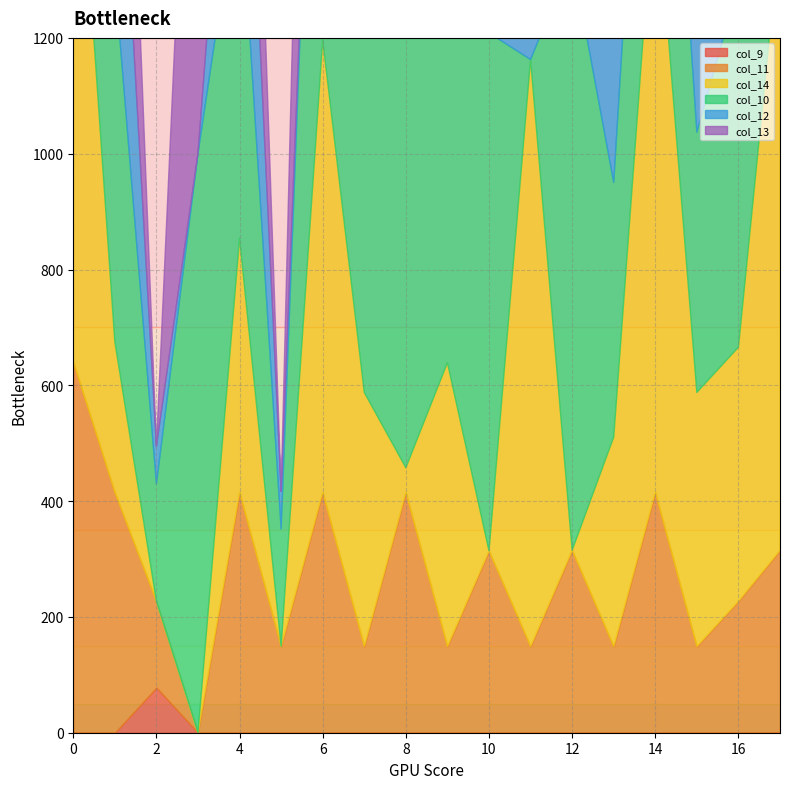

Is the value of col_14 at 17 greater than the value of col_12 at 16?

Yes